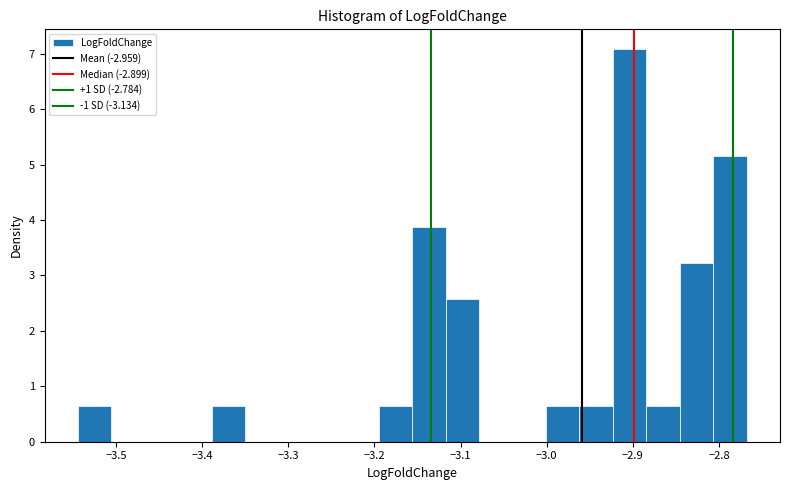

Read against the x-axis, roughly where is the centre of the tallest bar?

-2.90